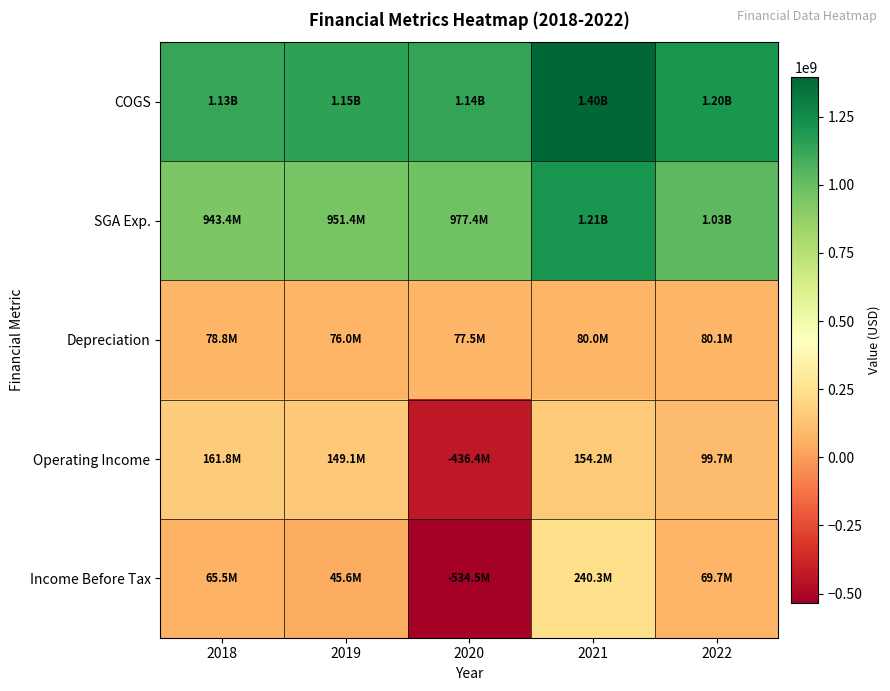

At which category is the sum across all series the highest?

2021